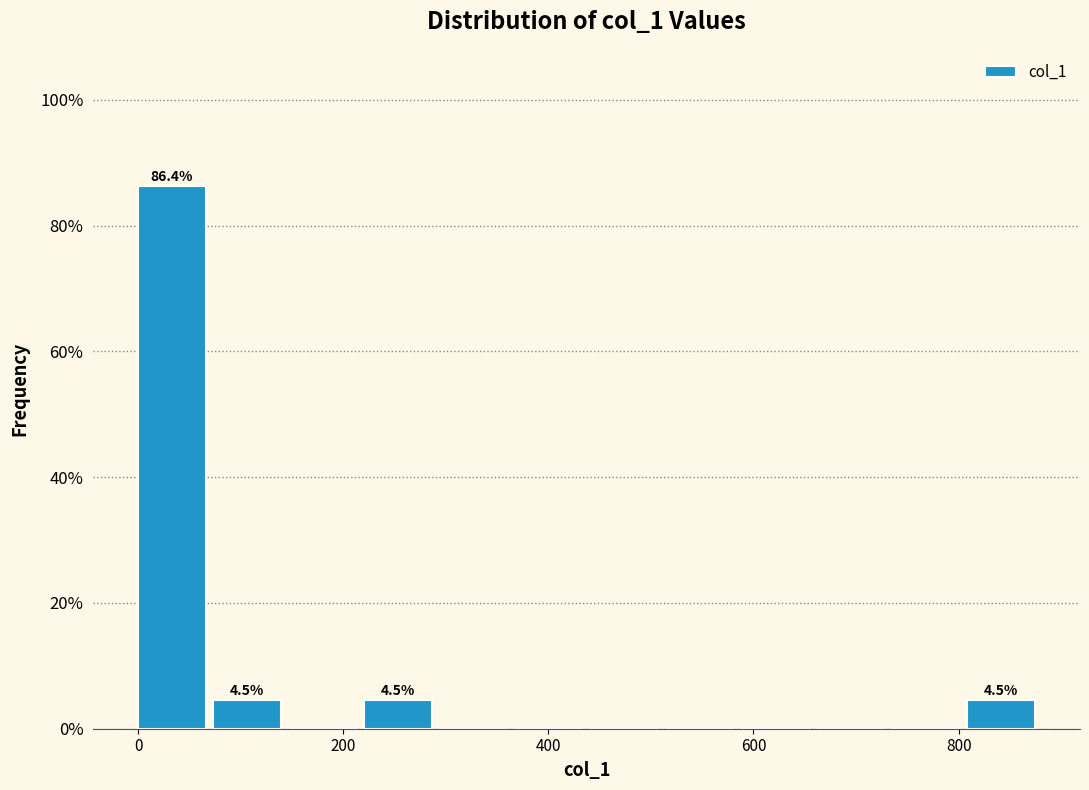

Around what value on the x-axis is the tallest bar? Give the approximate position of its centre, as read against the axis.

40